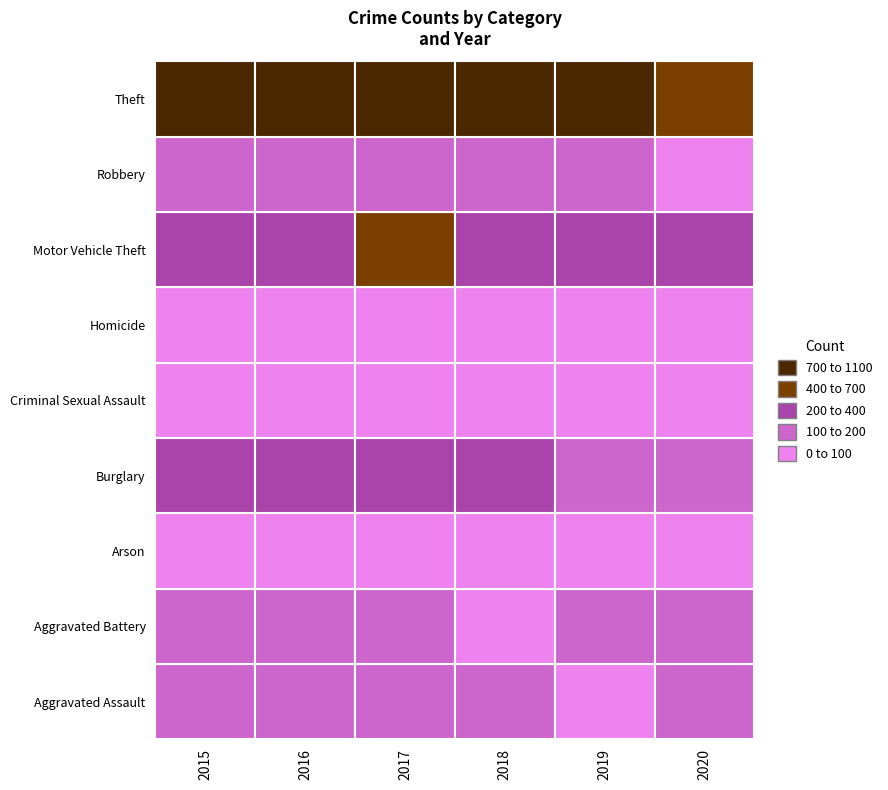

What is the spread (max minus min) of values at Criminal Sexual Assault?

14